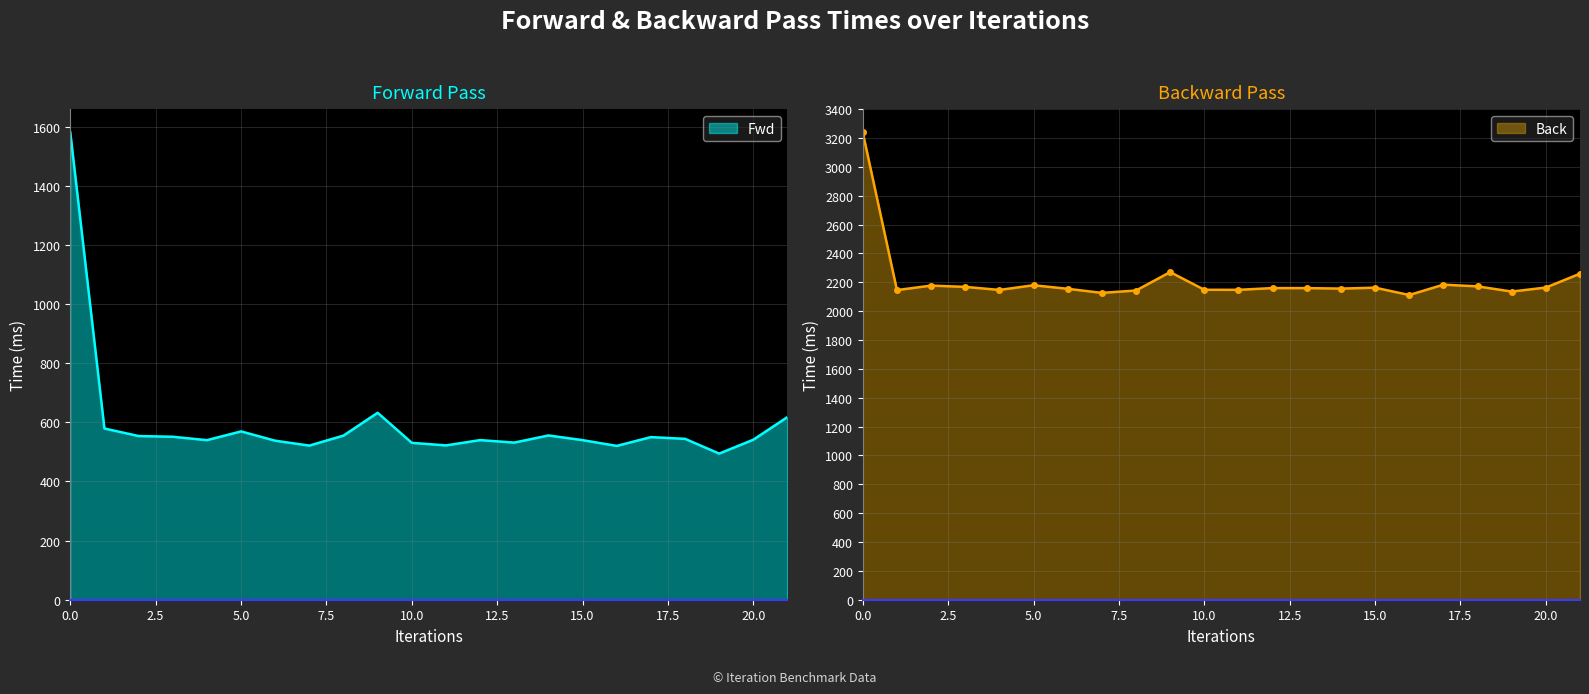

What are all the series names shown in the legend?

Fwd, Back